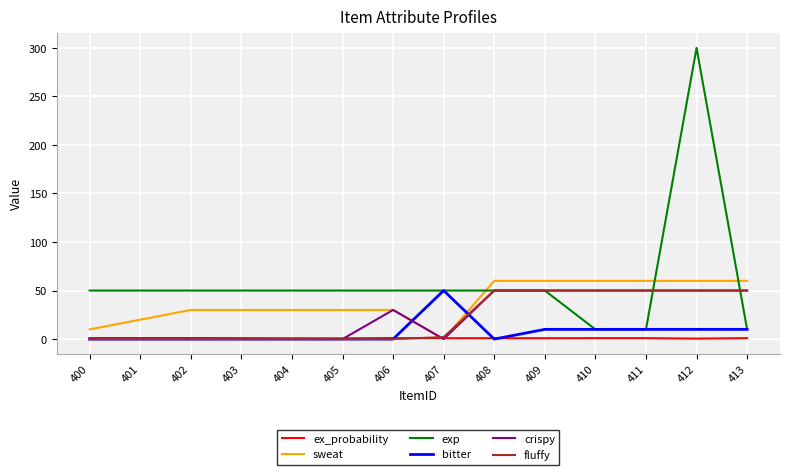

What is the highest value of the crispy series?

50.0